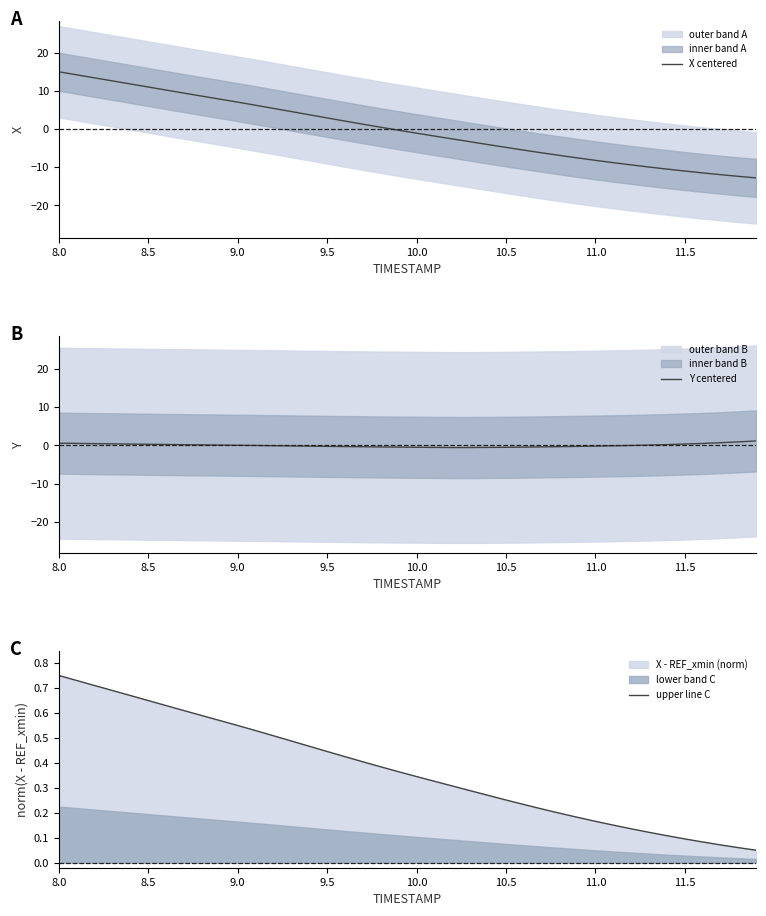

What is the difference between the second highest and second lowest values in the upper line C series?

0.7